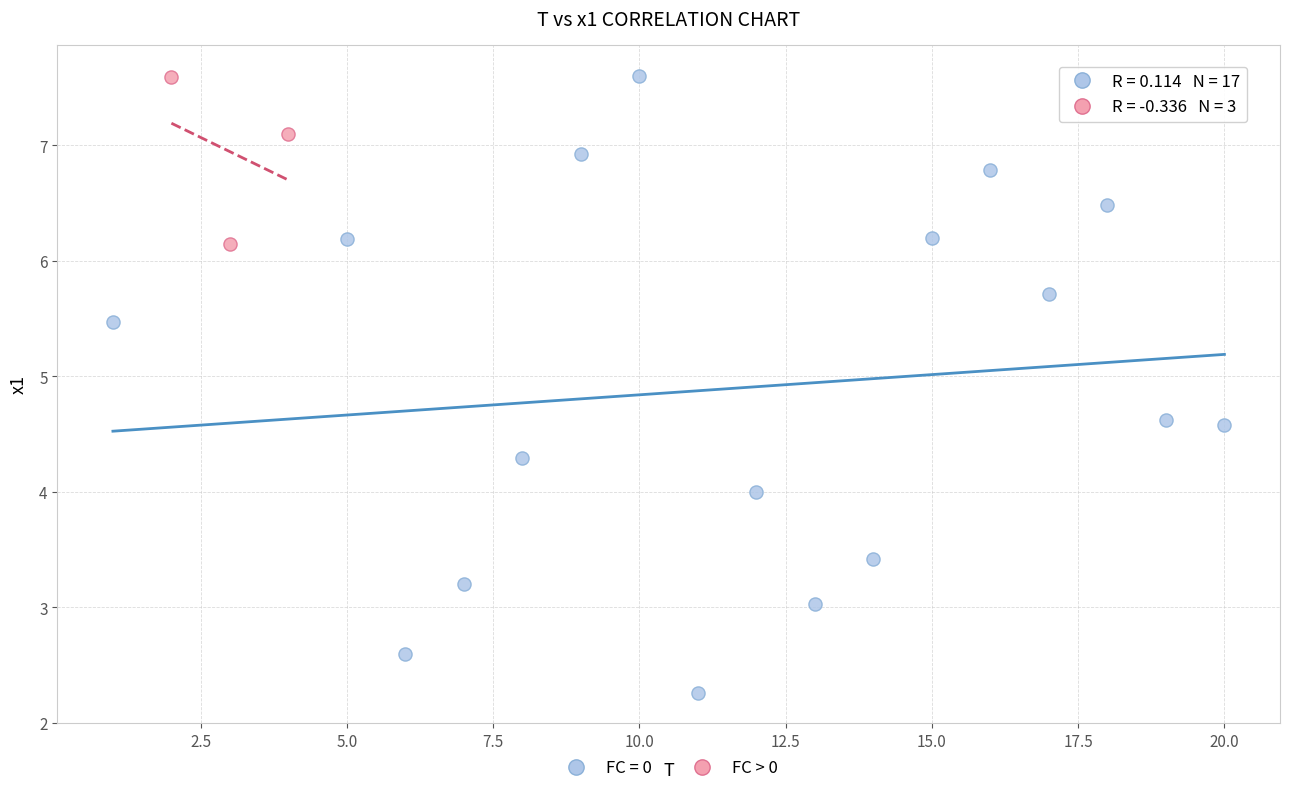

Which series contains the lowest Y value?

FC = 0